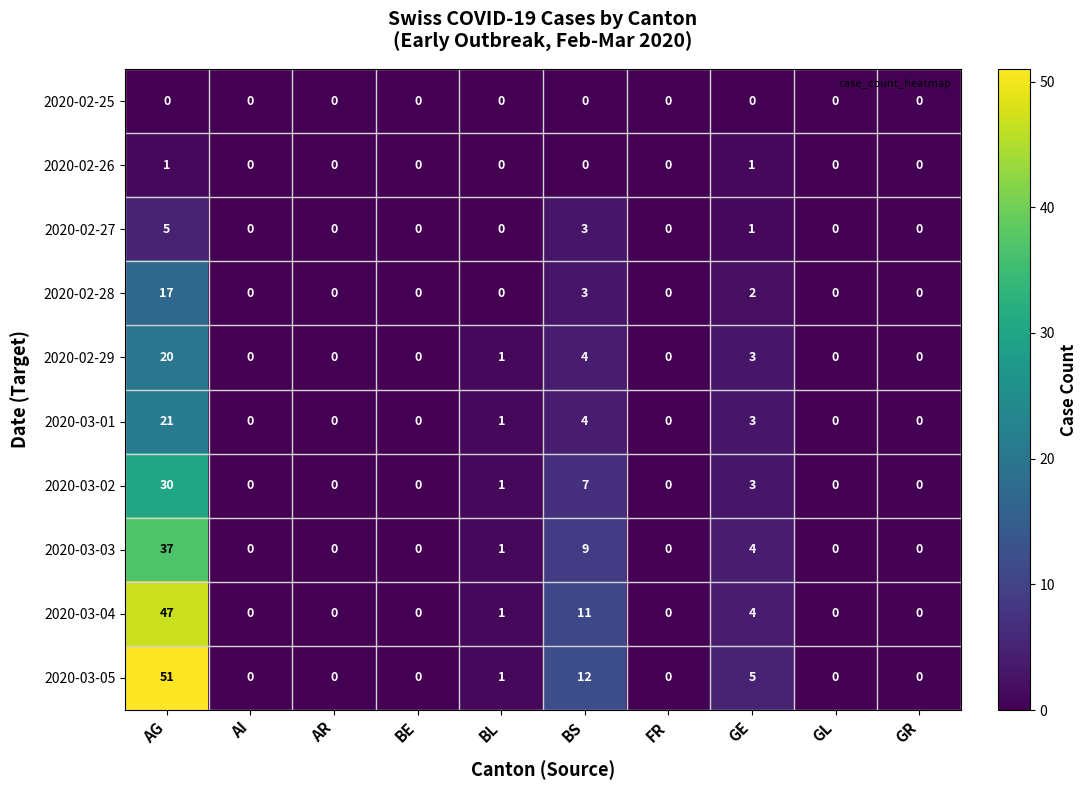

Which series changed the most between BS and GR?

2020-03-05